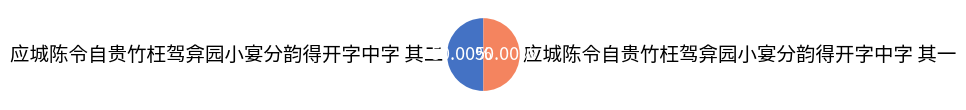

What percentage do 应城陈令自贵竹枉驾弇园小宴分韵得开字中字 其一 and 应城陈令自贵竹枉驾弇园小宴分韵得开字中字 其二 together represent?

100.0%